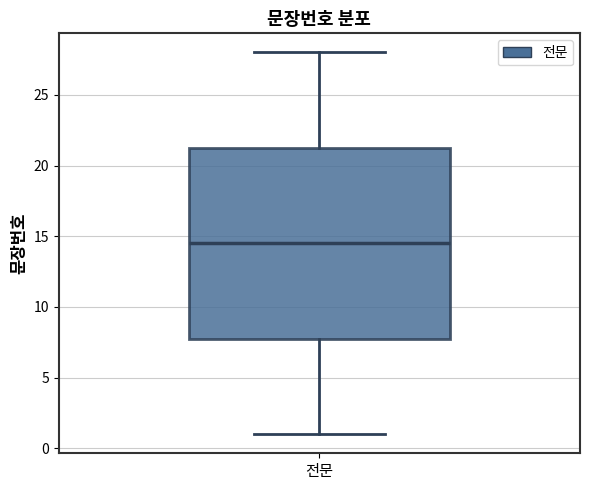

Where is the upper edge of the box for 전문 on the y-axis? The values are not printed on the chart, so give them approximately, as read against the axis.

21.5